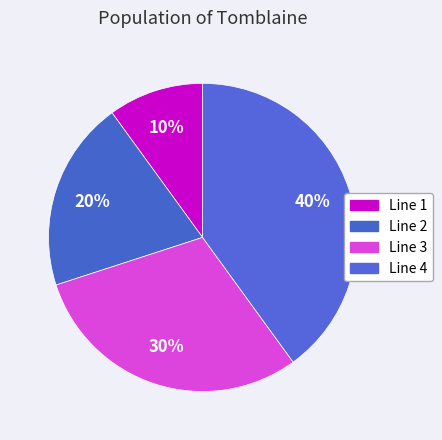

What is the largest slice in the pie chart?

Line 4